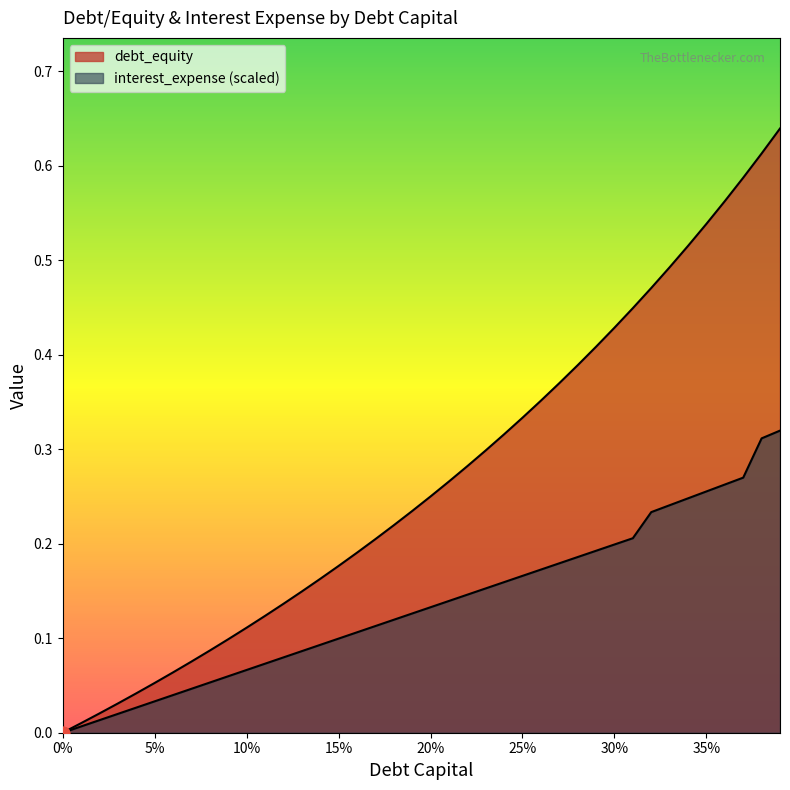

Which series contains the lowest Y value?

debt_capital